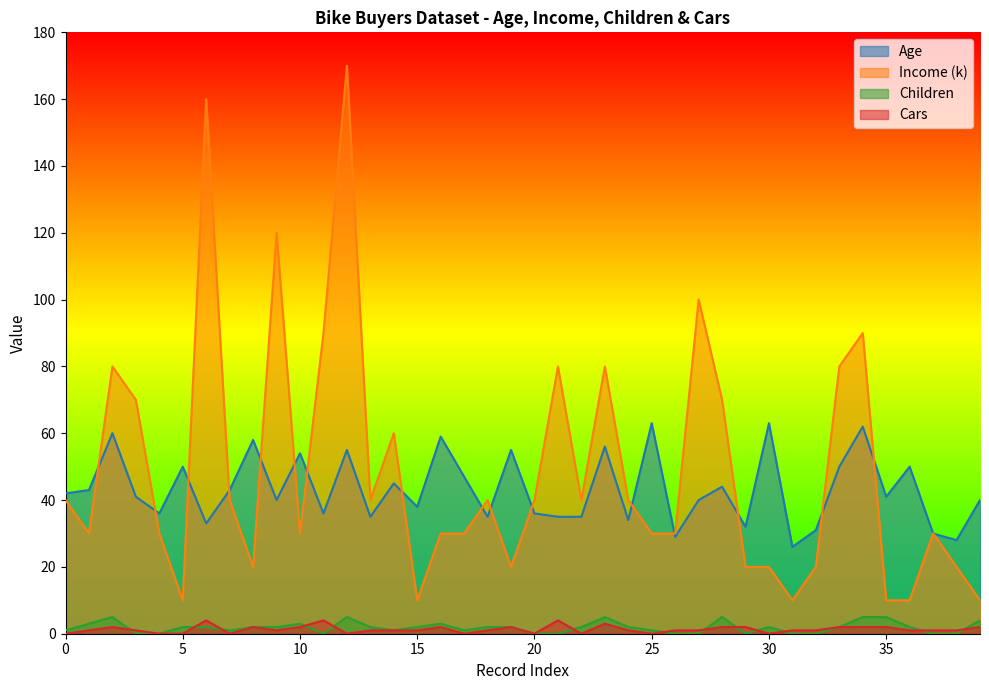

How many lines are shown in the chart?

4